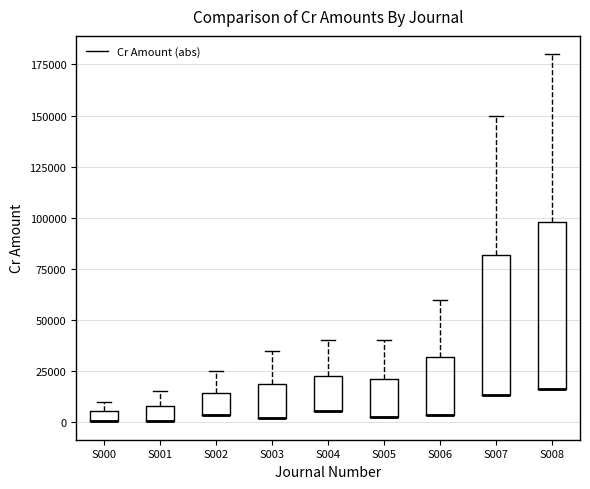

Which box is the tallest, from its lower edge to its upper edge?

S008